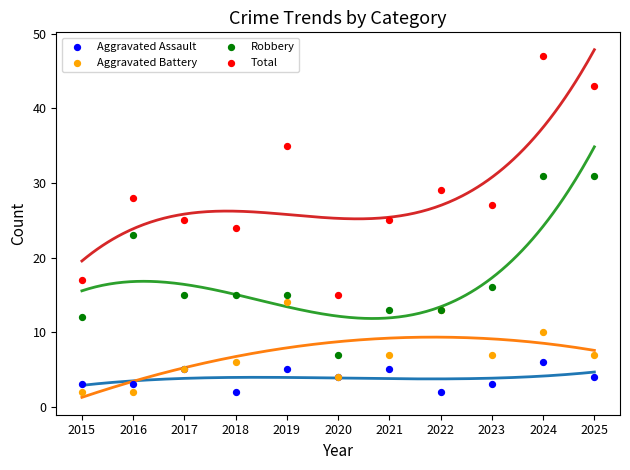

In the Robbery series, what Y value is closest to 19?

16